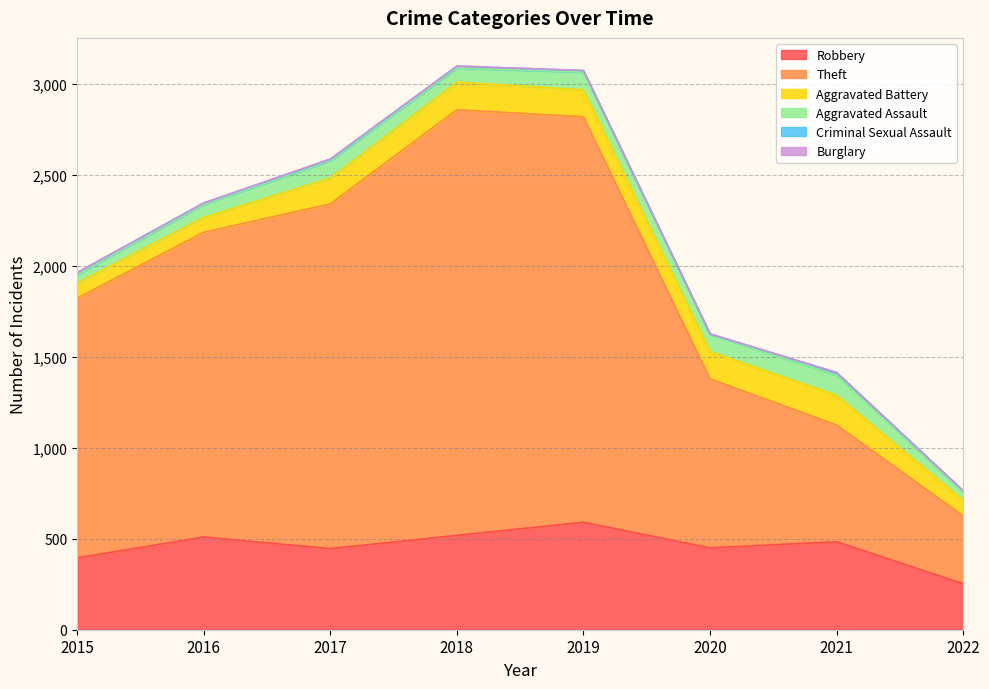

How many lines are shown in the chart?

6